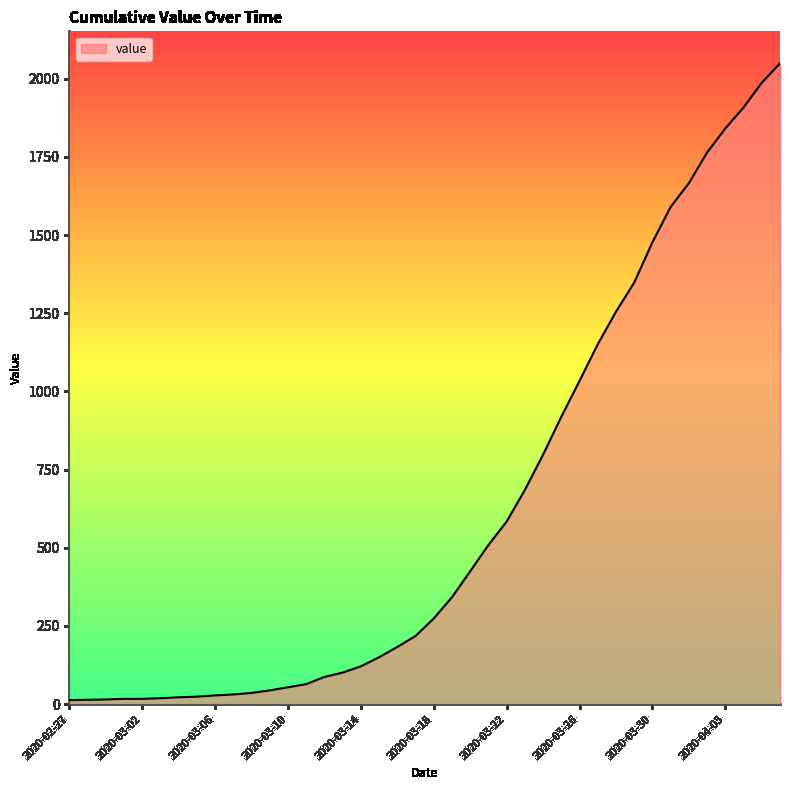

What is the difference between the maximum and minimum values?

2036